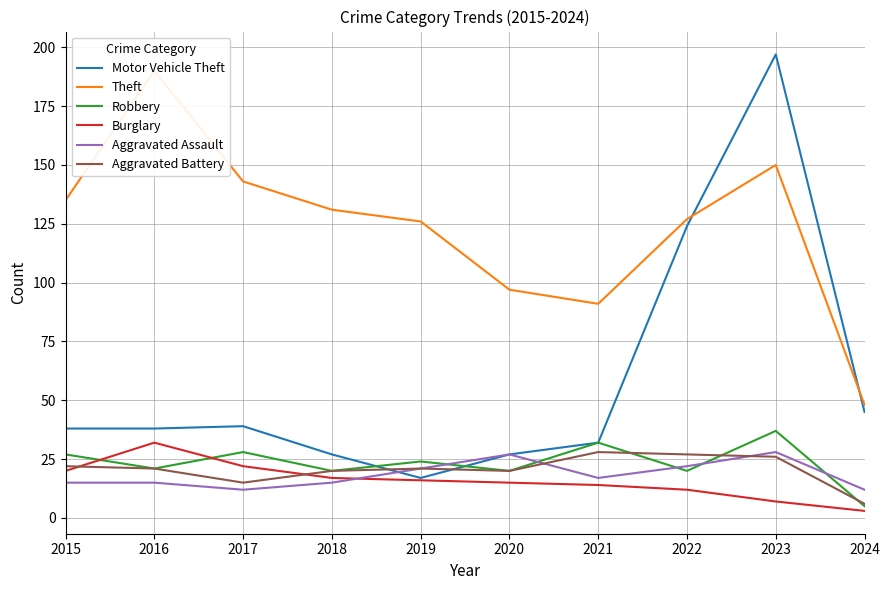

Which category has the highest value across all series?

2023